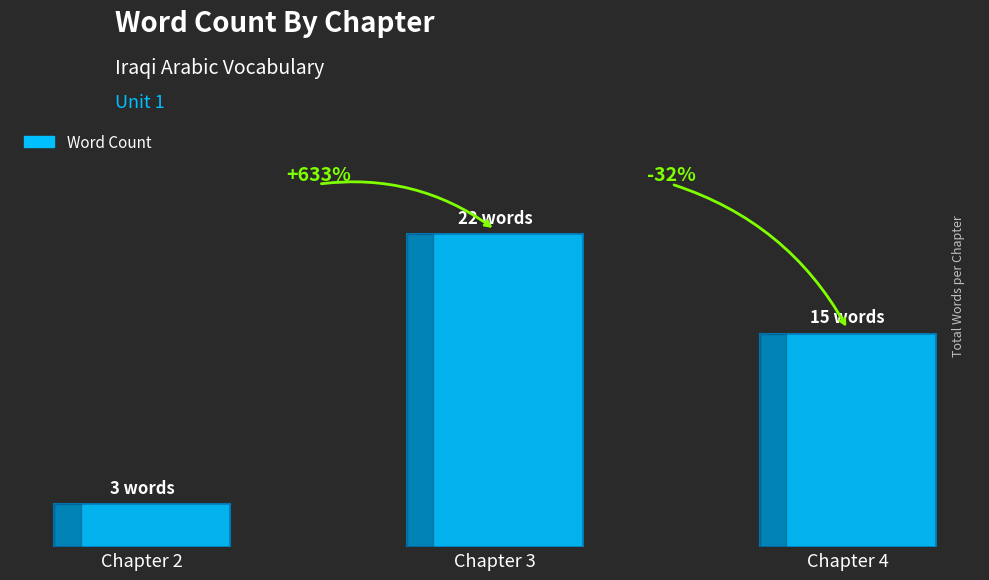

What is the value of the 1st bar from the left?

3